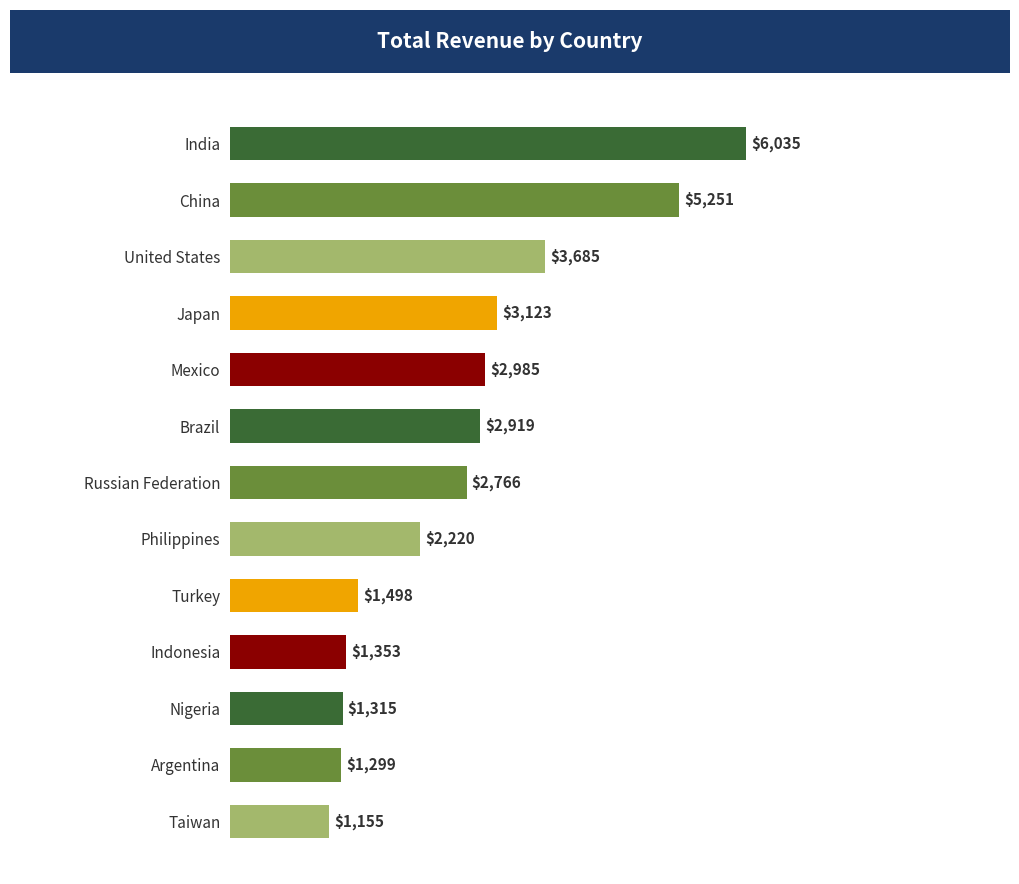

What position from the bottom is Japan?

10